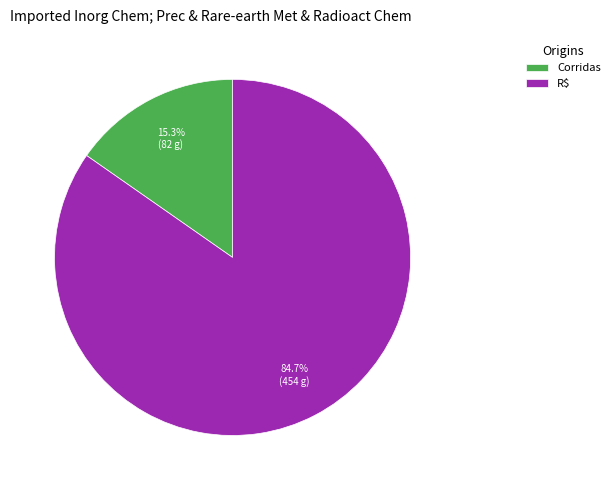

True or false: R$ accounts for 72% of the total.

False